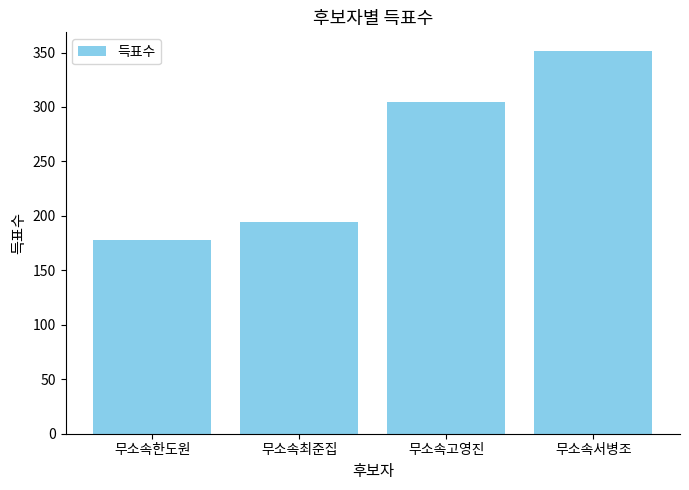

Which category has the highest value across all series?

무소속서병조